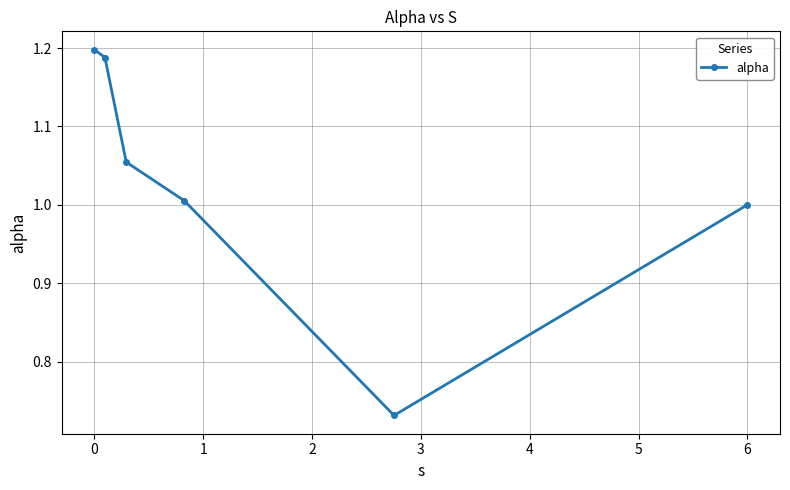

Does the chart display data point markers on the line(s)?

Yes